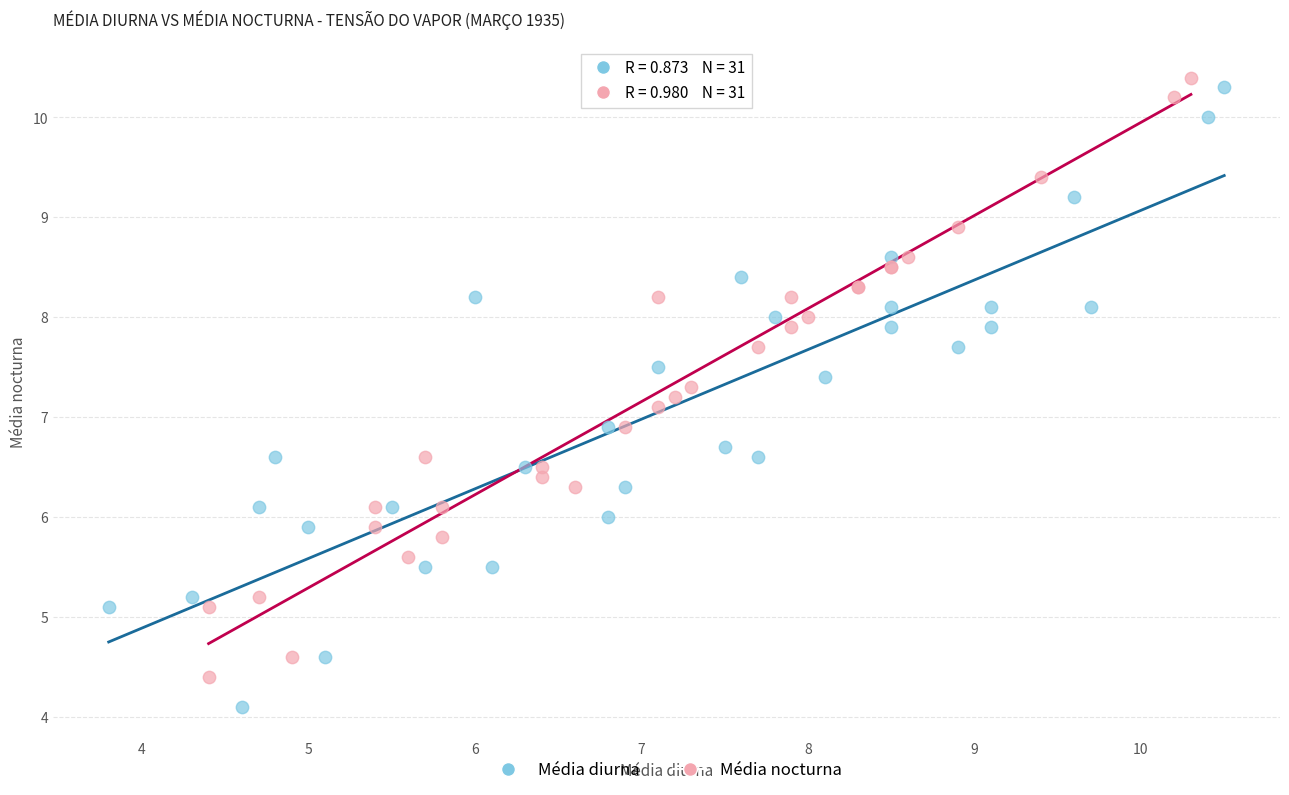

Which series contains the lowest Y value?

Média diurna